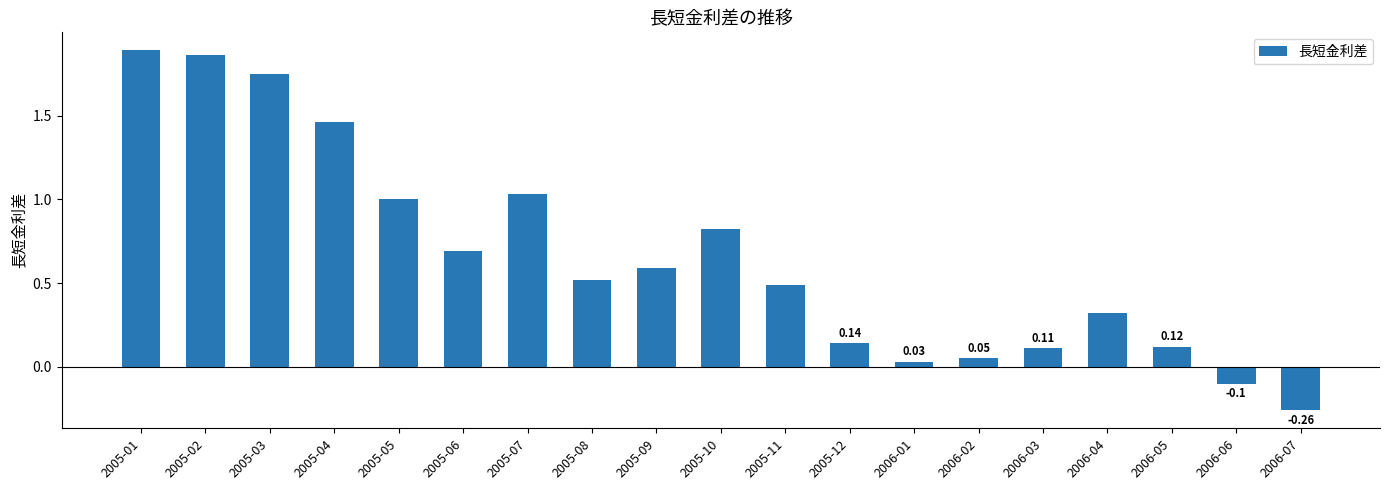

Between 2005-10 and 2005-04, which is larger?

2005-04